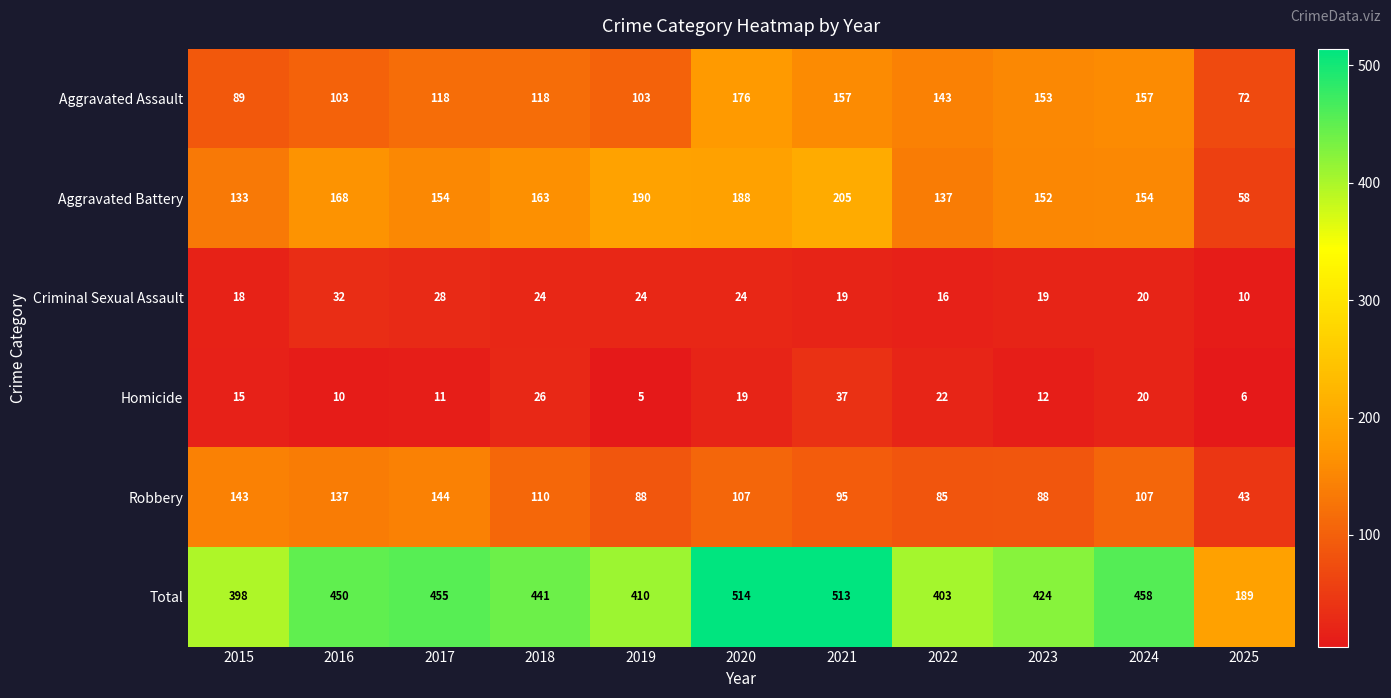

Is it true that Homicide equals 10 at 2016?

True